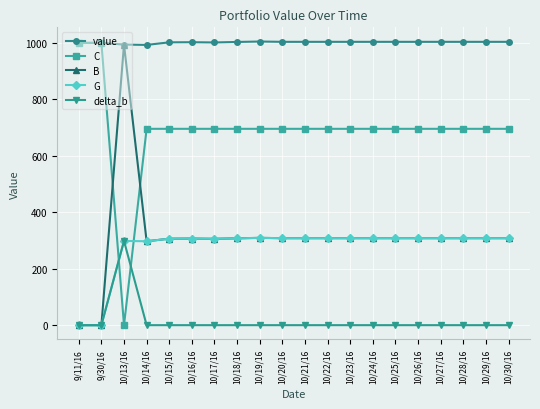

True or false: value and G cross at least once.

False